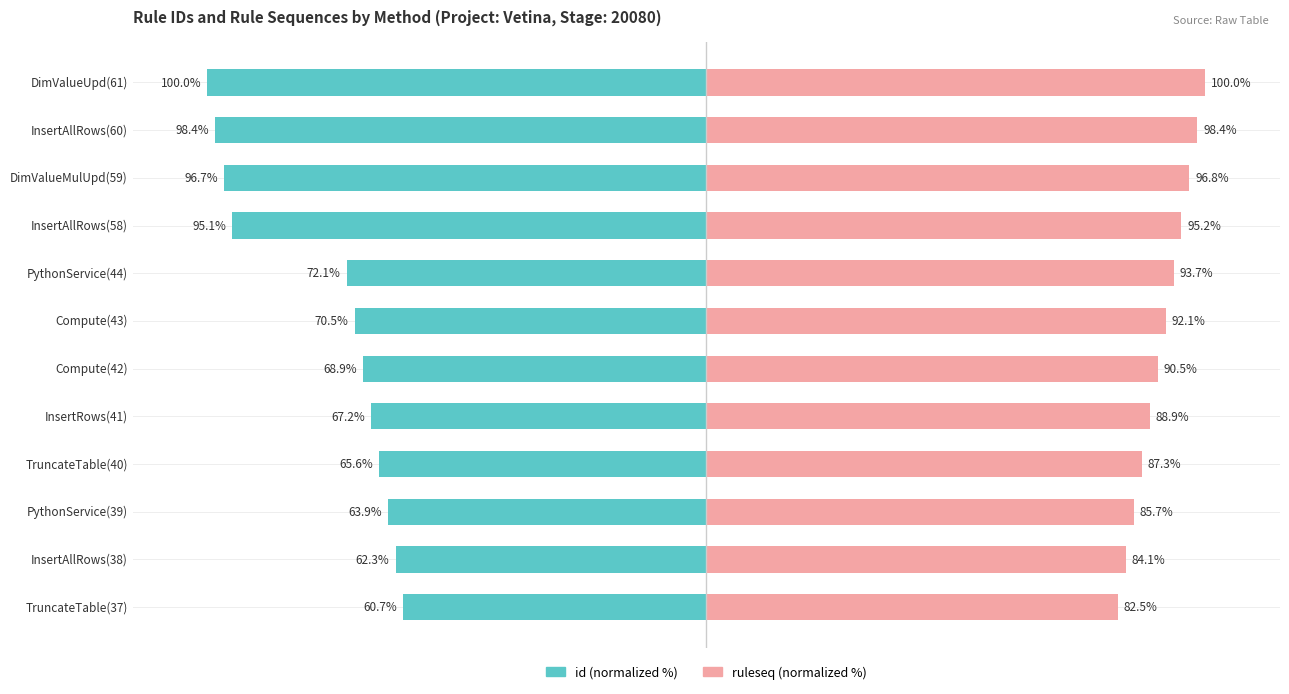

What is the difference between the maximum and minimum values in the ruleseq (normalized %) series?

17.5